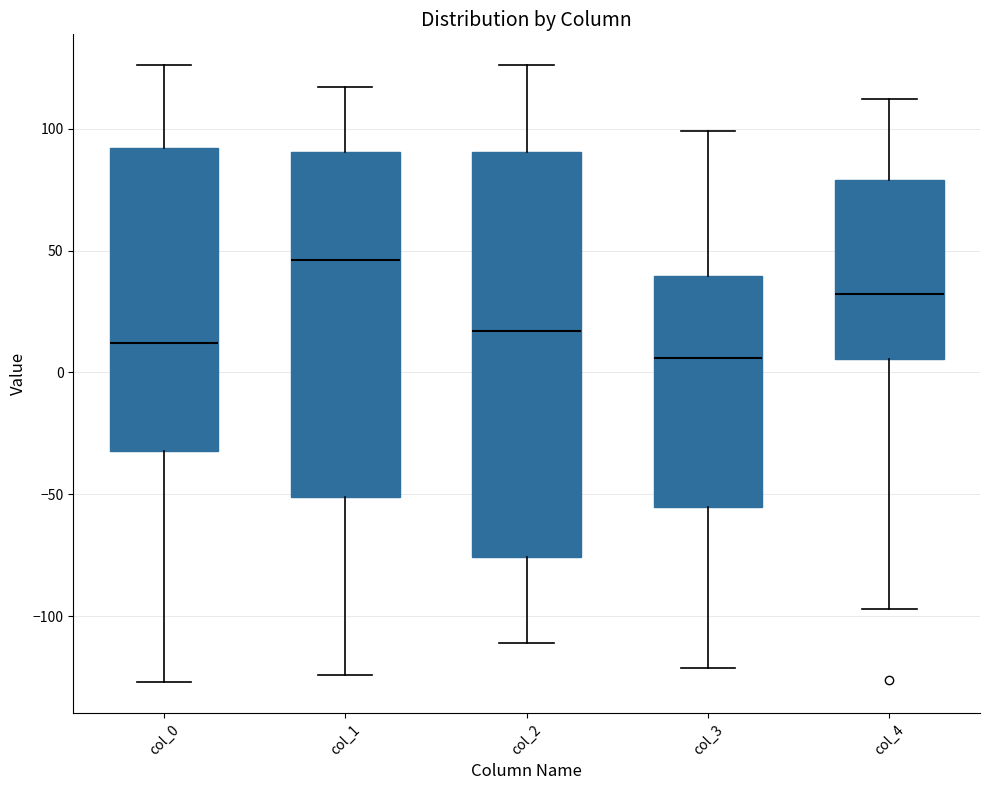

Reading left to right, transcribe this box plot: for each box, give where its median line is, the range the box spans, and where its two whiskers end, as read against the y-axis. The values are not printed on the chart, so give them approximately, as read against the axis.

col_0: median 10, box -30 to 90, whiskers -125 to 125
col_1: median 45, box -50 to 90, whiskers -125 to 115
col_2: median 15, box -75 to 90, whiskers -110 to 125
col_3: median 5, box -55 to 40, whiskers -120 to 100
col_4: median 30, box 5 to 80, whiskers -95 to 110